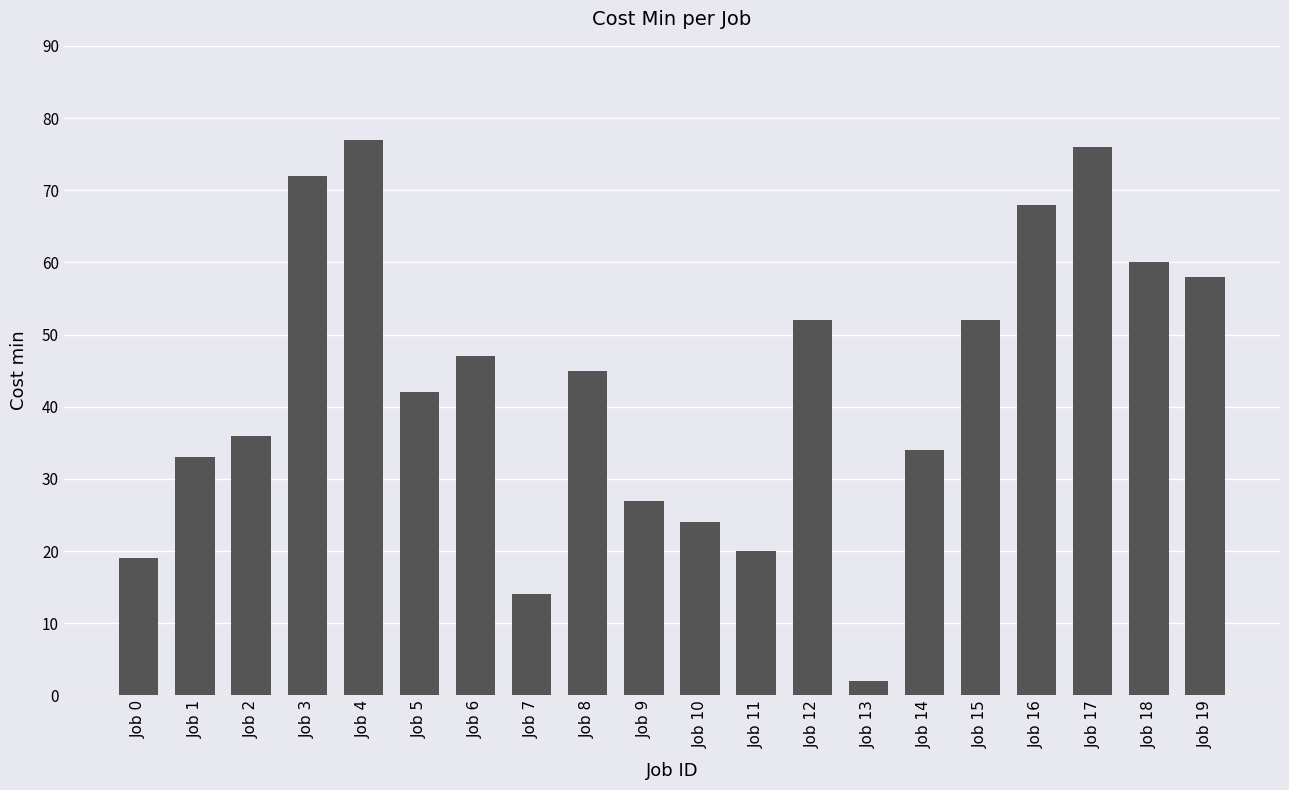

Which has a higher value, Job 8 or Job 14?

Job 8